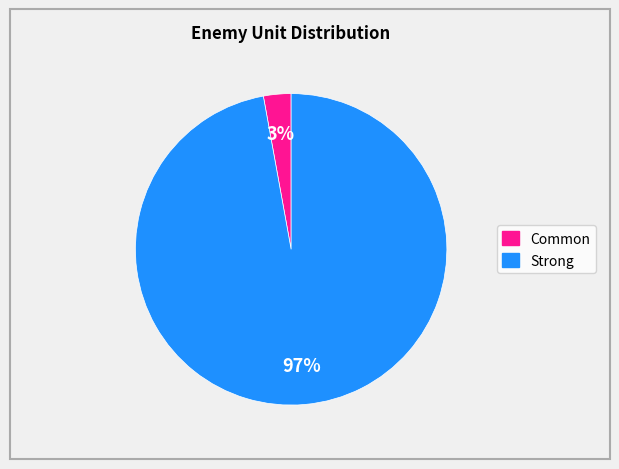

Is there a majority slice in this chart?

Yes